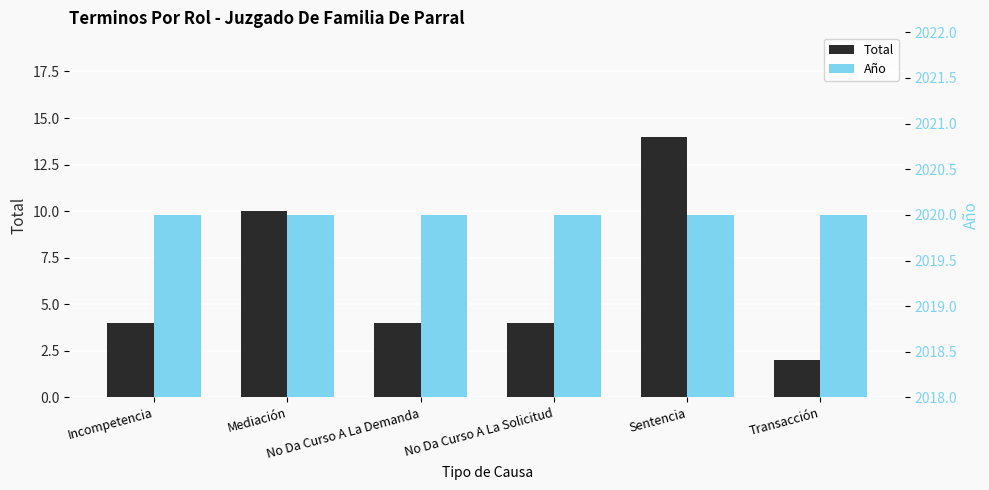

At Sentencia, list the series in order from smallest to largest.

Total, Año